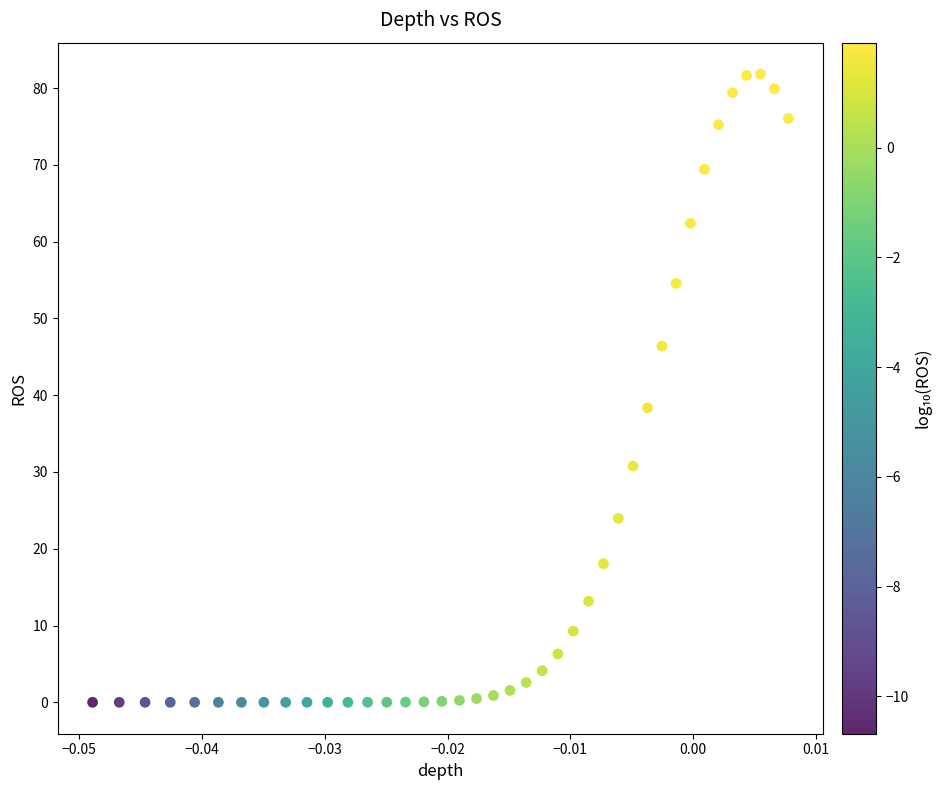

What Y value in the scatter plot is closest to 40?

38.3